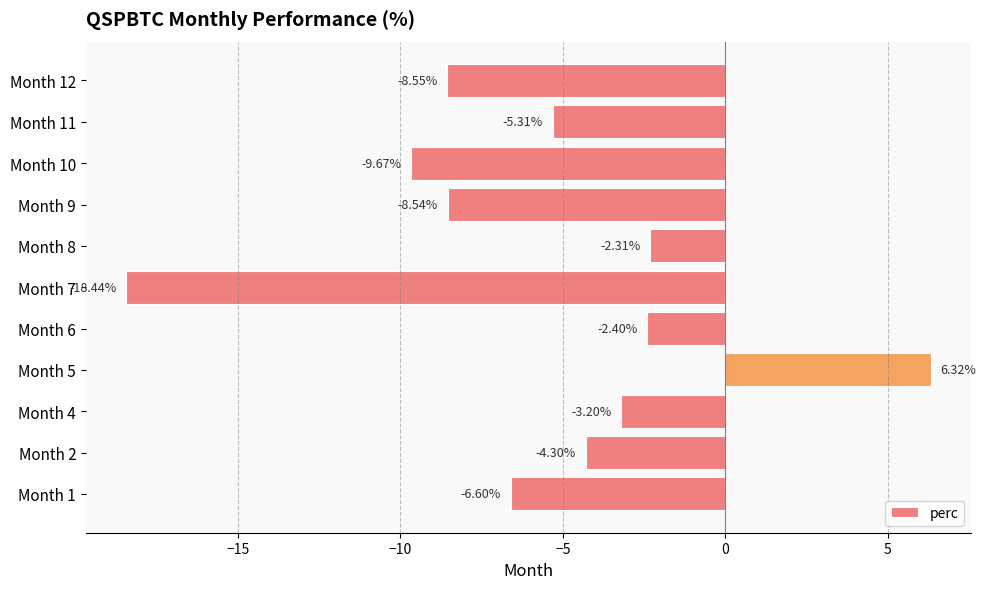

How many values are above zero?

1